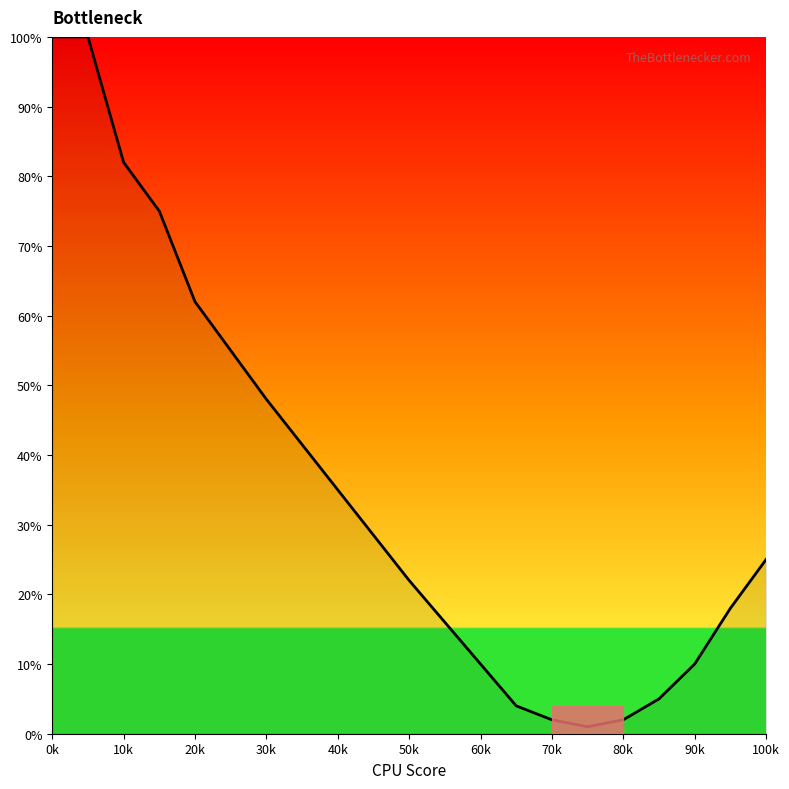

What is the maximum value shown in the chart?

100